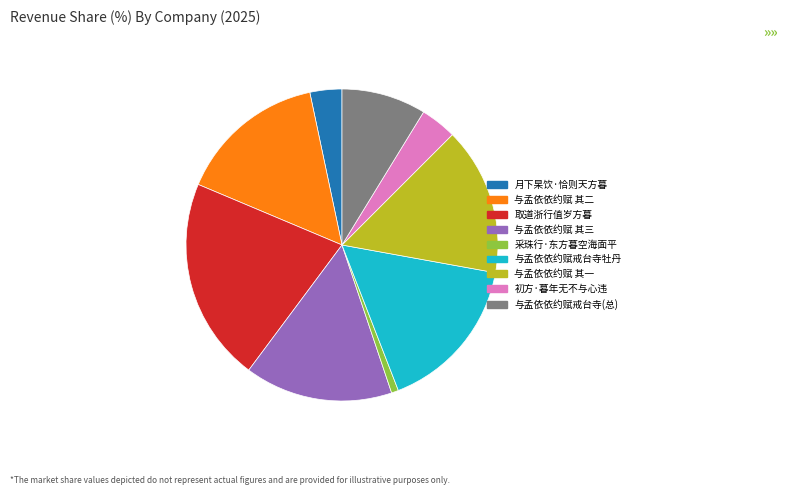

Does any single category account for the majority?

No